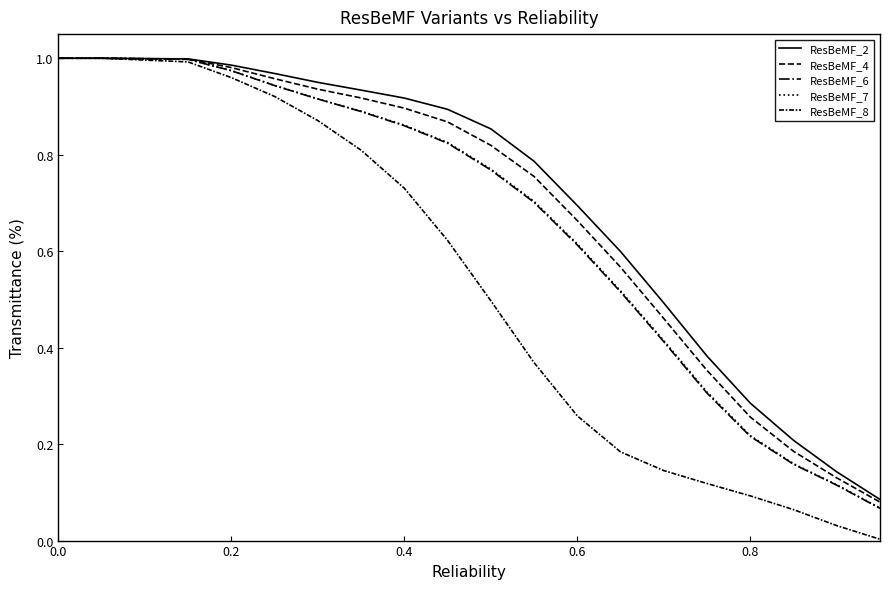

True or false: ResBeMF_8 has more than 0 interior local peaks.

False